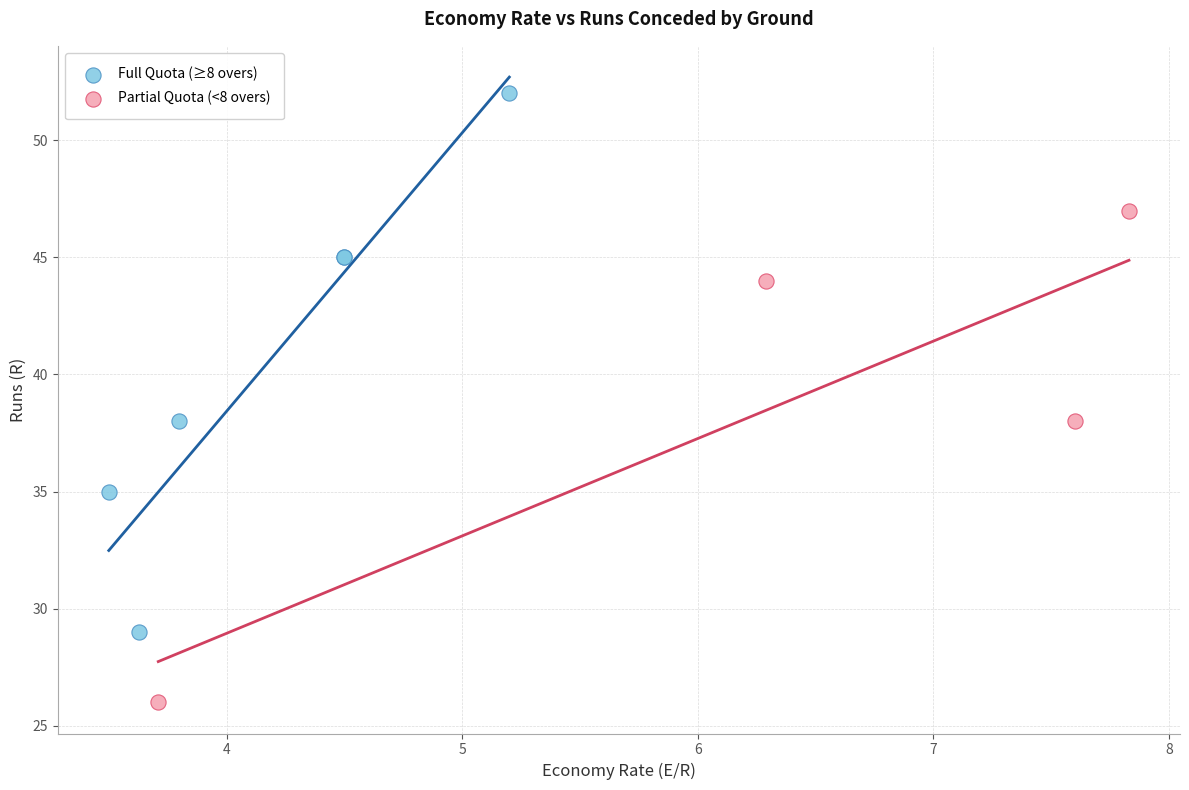

Which series contains the lowest Y value?

Partial Quota (<8 overs)